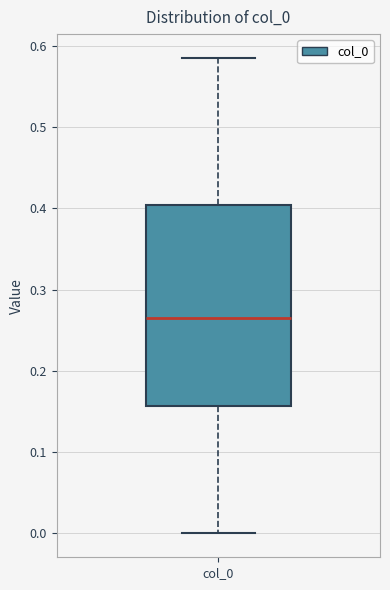

Transcribe this box plot: give where the median line is, the range the box spans, and where the two whiskers end, as read against the y-axis. The values are not printed on the chart, so give them approximately, as read against the axis.

median 0.26, box 0.16 to 0.40, whiskers 0.00 to 0.58